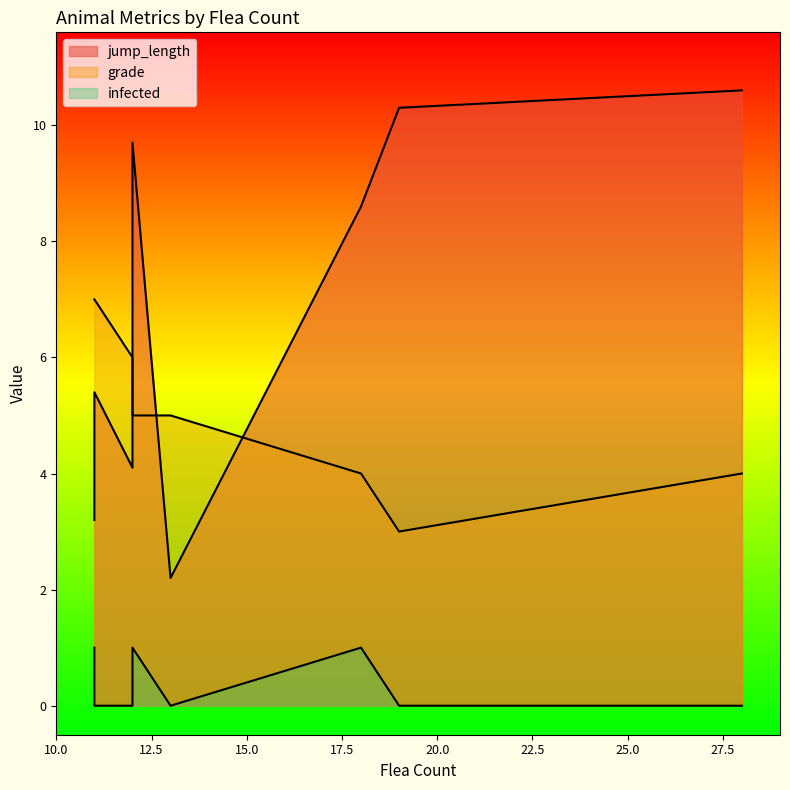

The value of jump_length at 12 is 4.1. True or false?

False